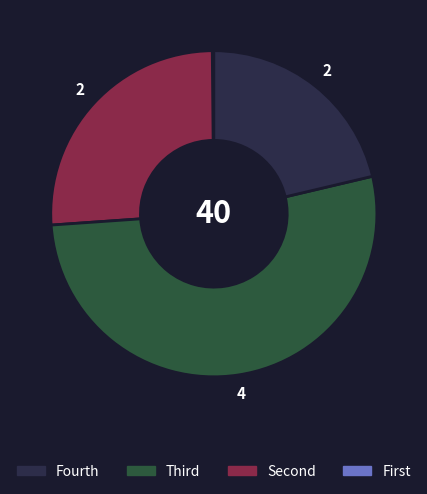

Does any single category account for the majority?

Yes